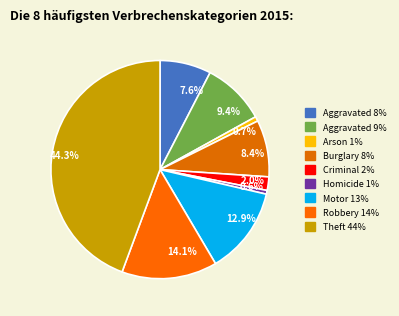

Which has a higher value, 9.4% or 0.7%?

9.4%